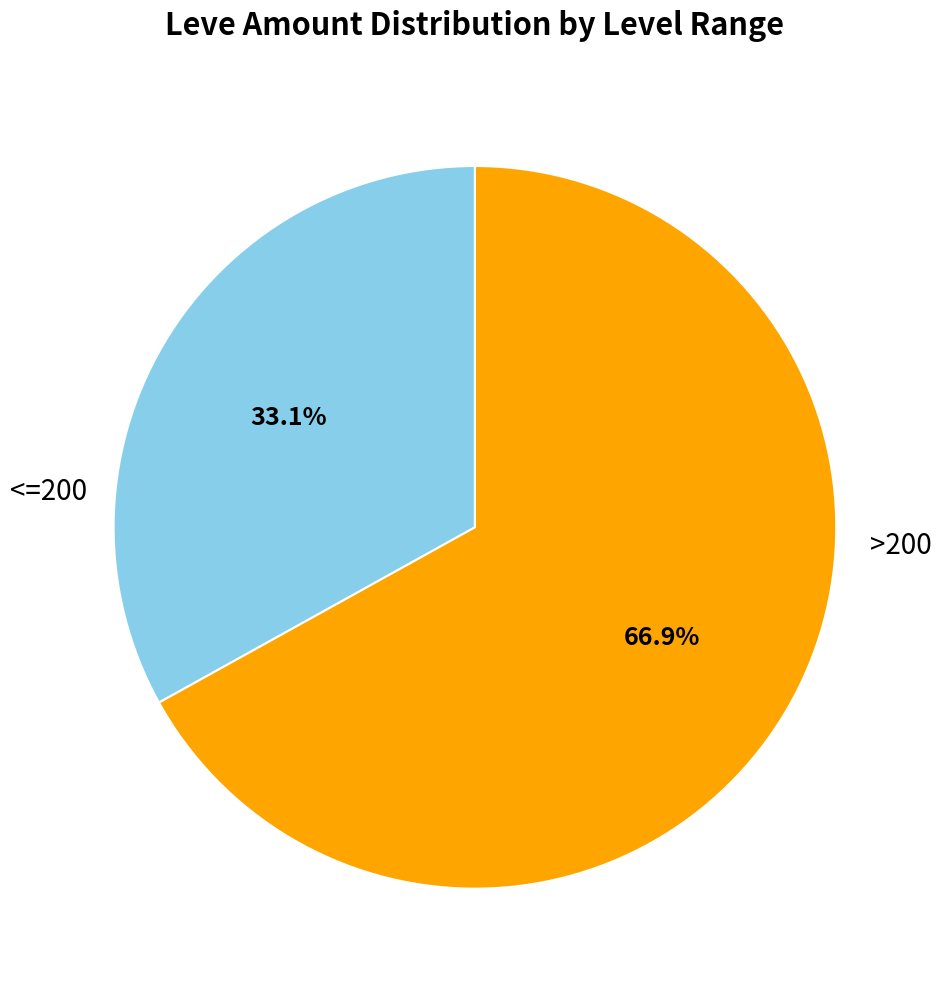

How many segments does this pie chart have?

2